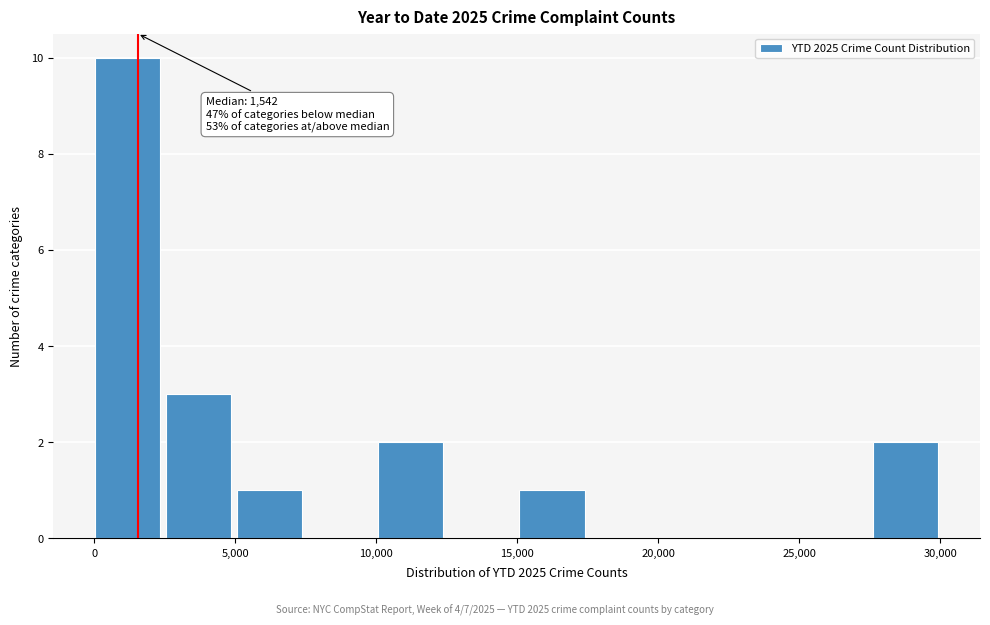

Which range on the x-axis has the tallest bar?

0 to 2500